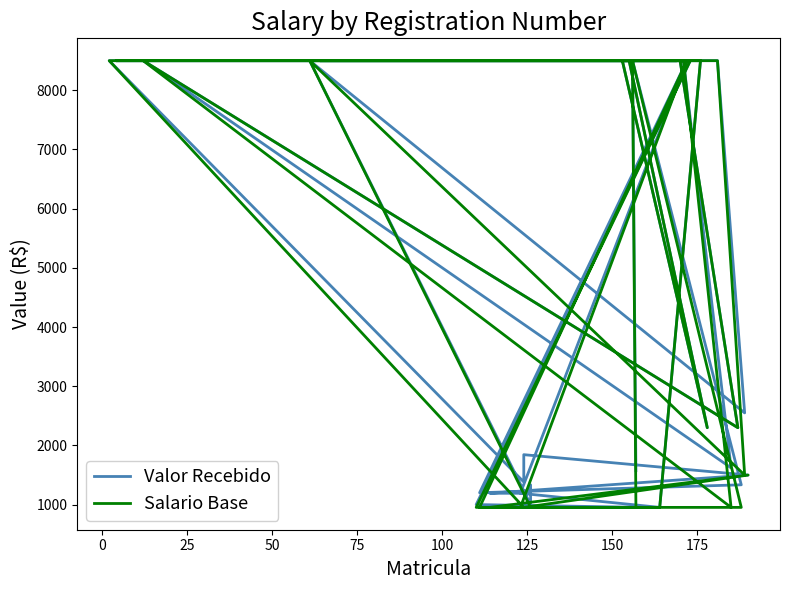

What is the sum of all Valor Recebido values?

162435.4